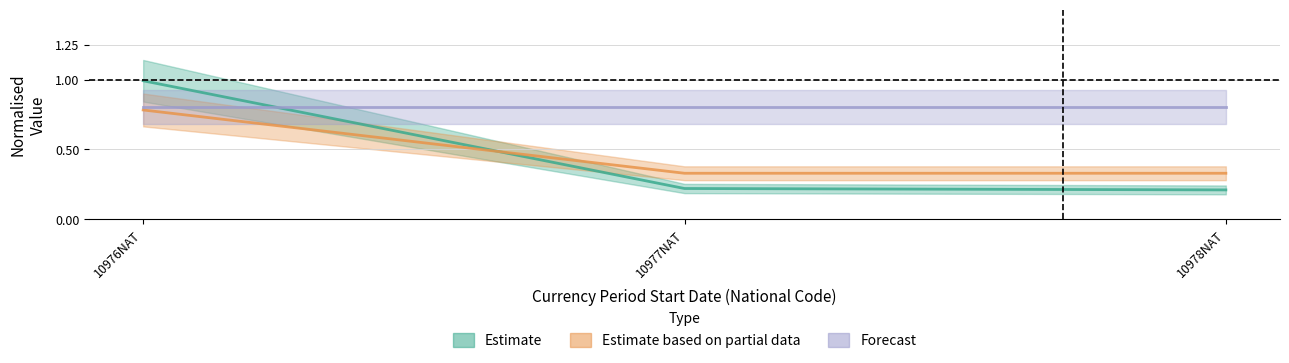

What is the sum of the ANZSCO Code values at 10978NAT and 10977NAT?

0.7